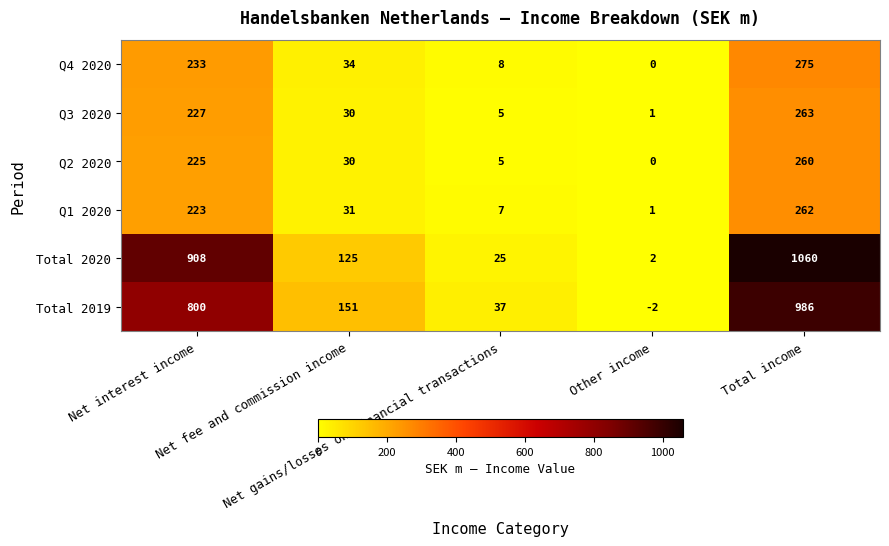

Which series has the widest spread of values?

Total 2020